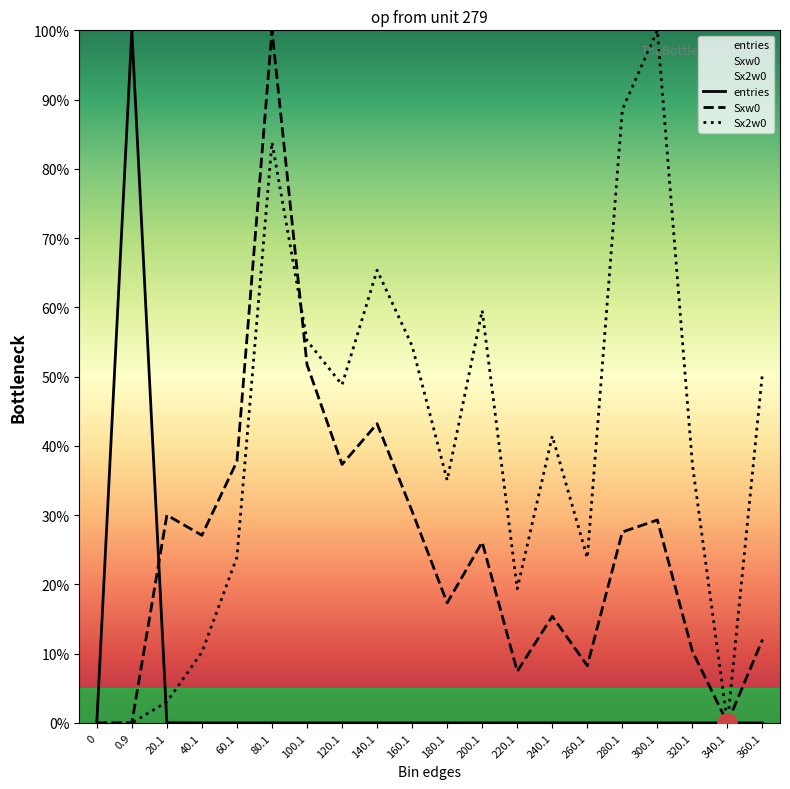

What are all the series names shown in the legend?

entries, Sxw0, Sx2w0